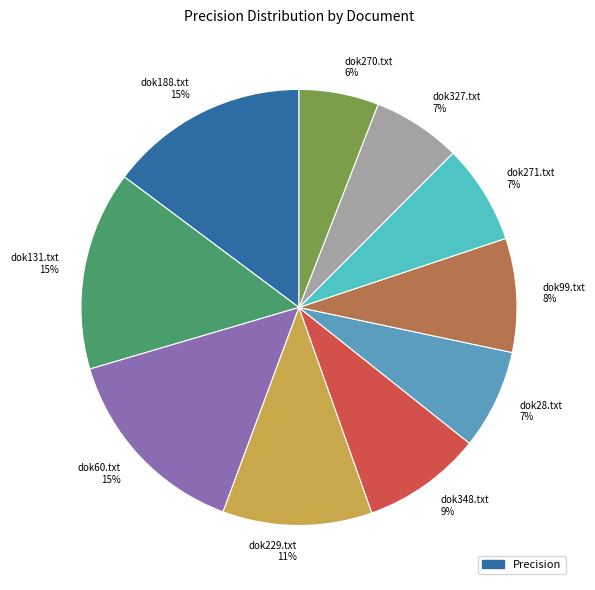

Which has a higher value, dok327.txt or dok270.txt?

dok327.txt